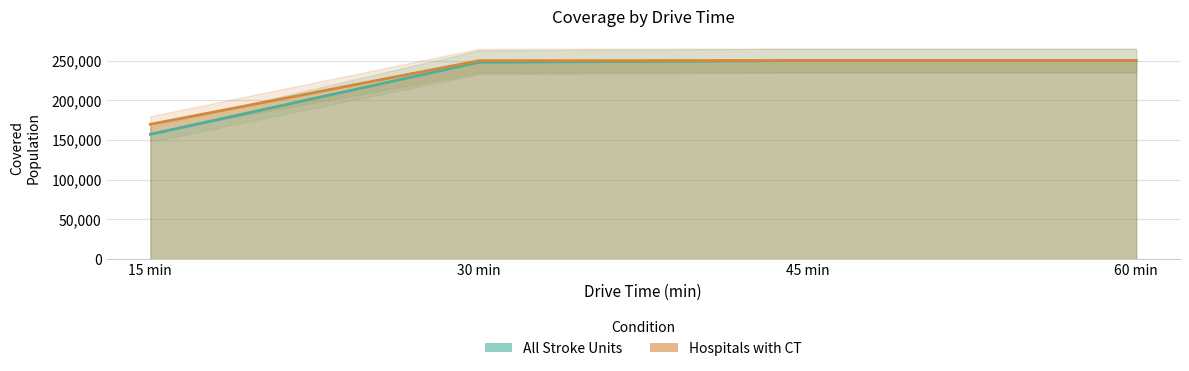

Does the chart have visible grid lines?

Yes